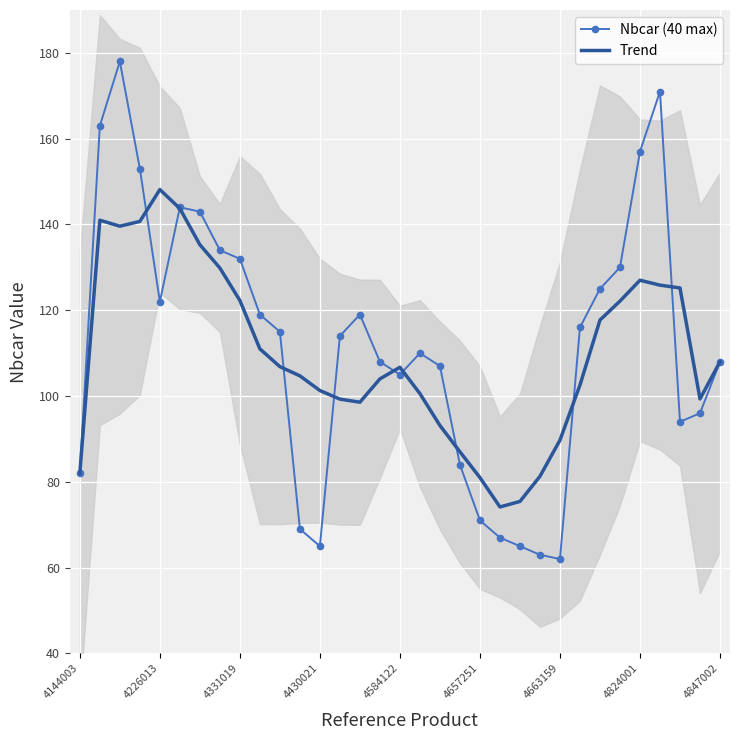

Rank the series by their maximum value, from lowest to highest.

Trend, Nbcar (40 max)